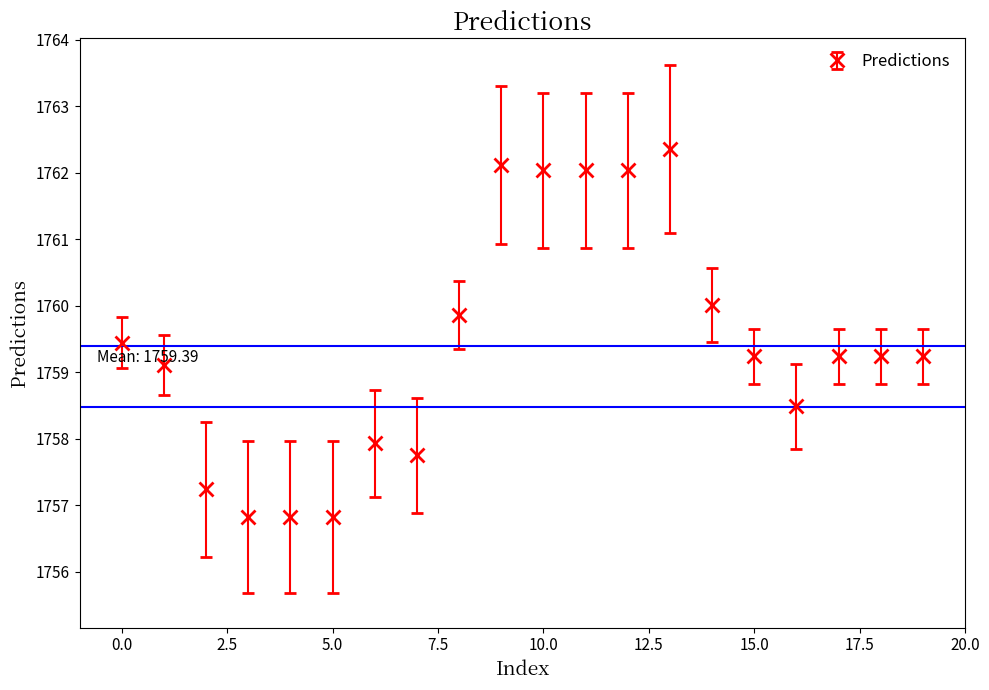

What is the value of the 9th point from the left?

1759.9